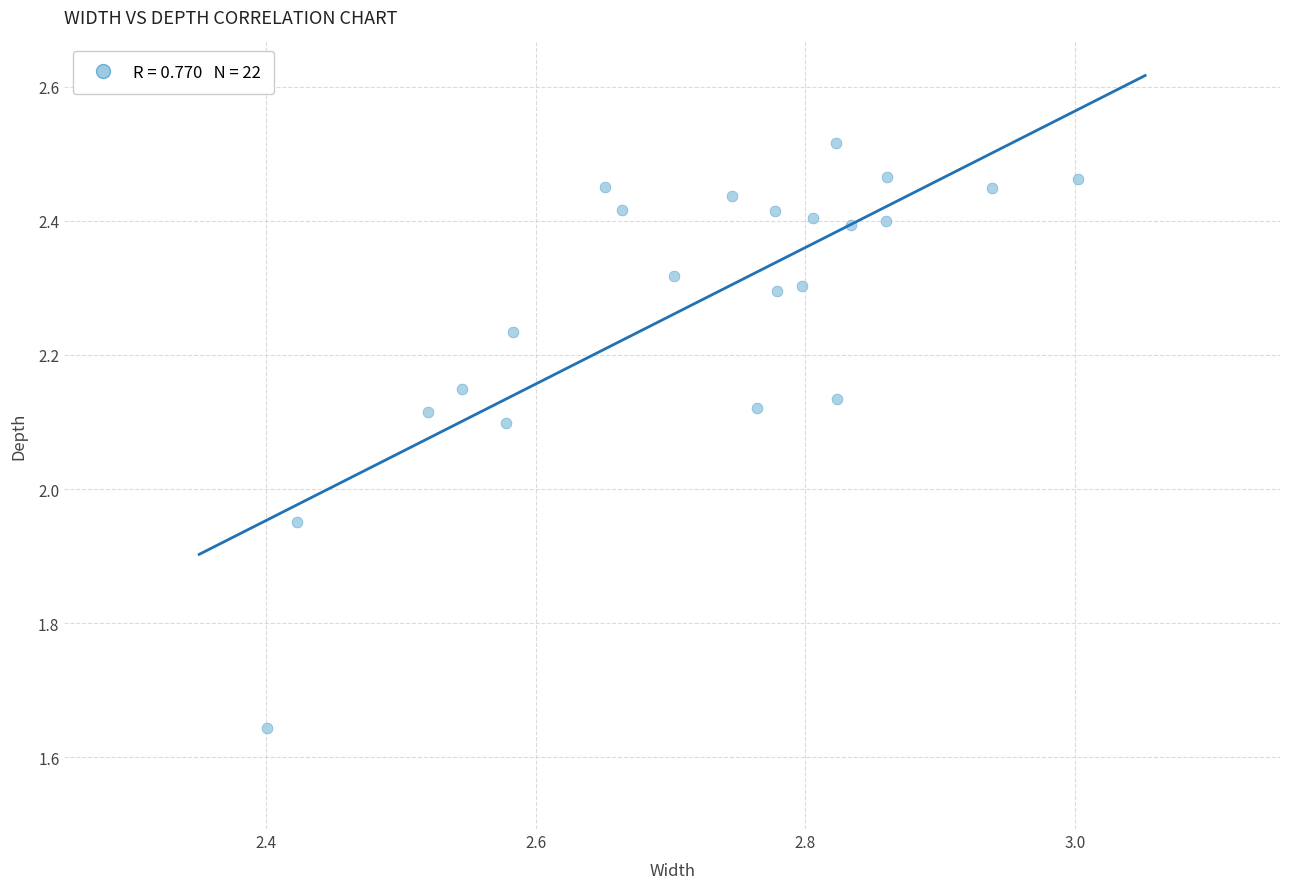

What is the range of Y values (max minus min)?

0.9